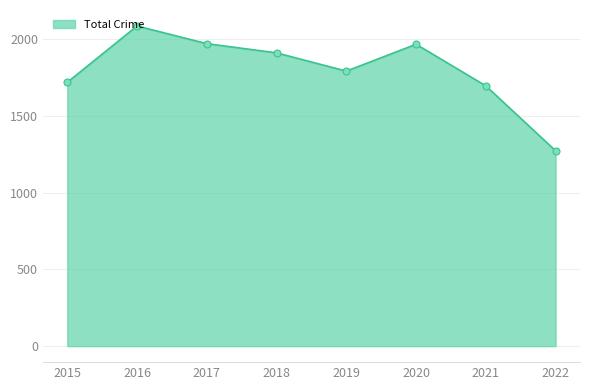

Between 2022 and 2019, which is larger?

2019